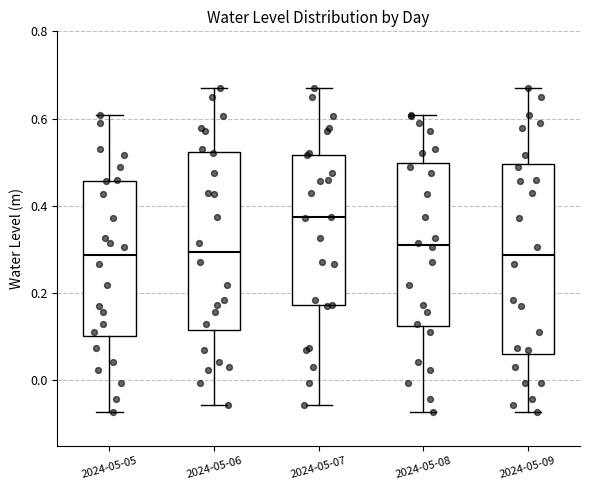

Which box is the tallest, from its lower edge to its upper edge?

2024-05-09